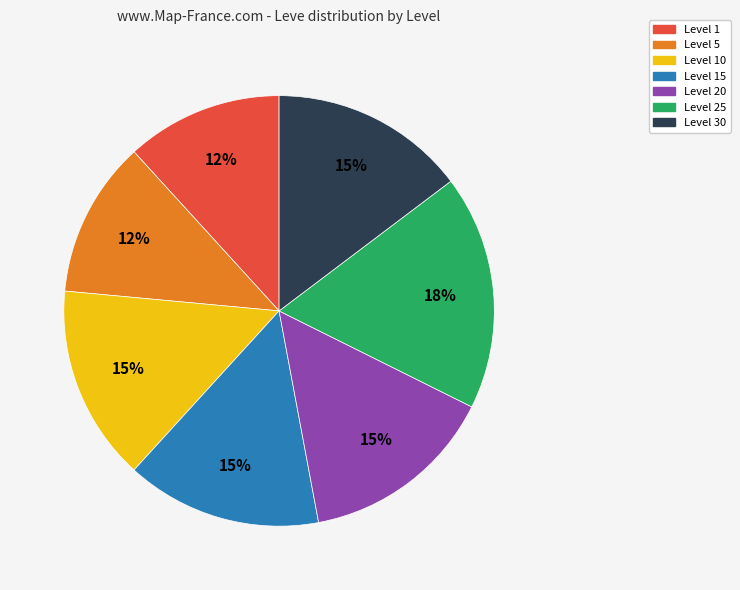

Is there a majority slice in this chart?

No